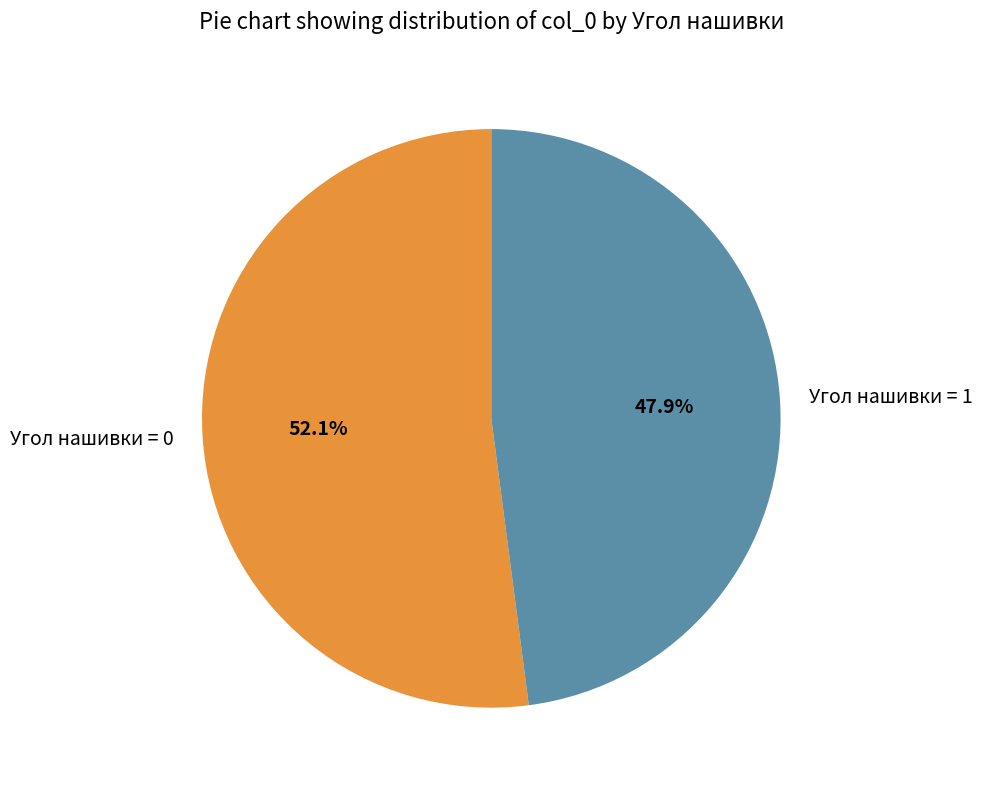

Which category has the smallest portion of the pie?

Угол нашивки = 1